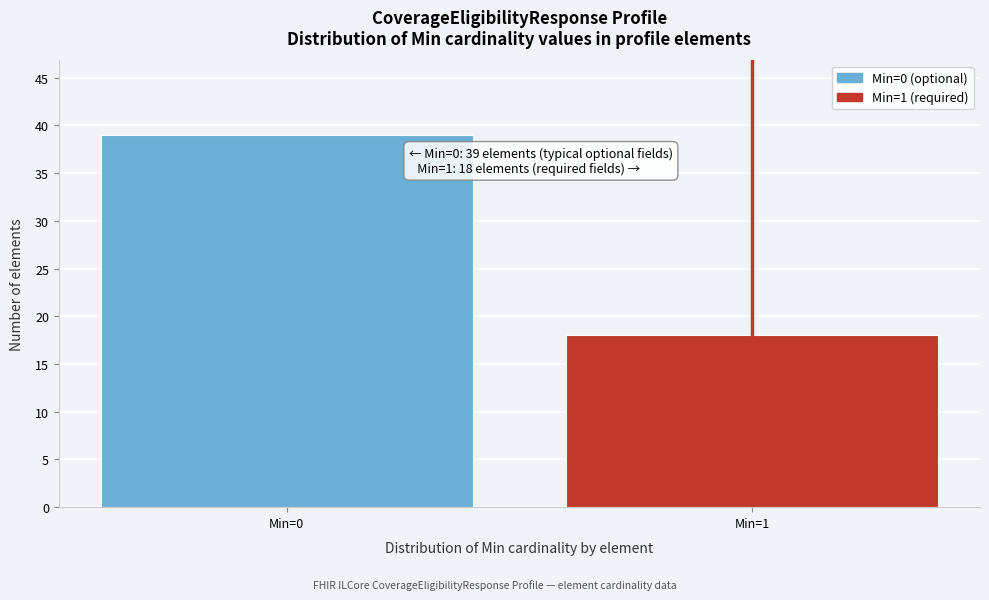

Reading right to left, what are all the values shown in this chart?

Min=1=18	Min=0=39